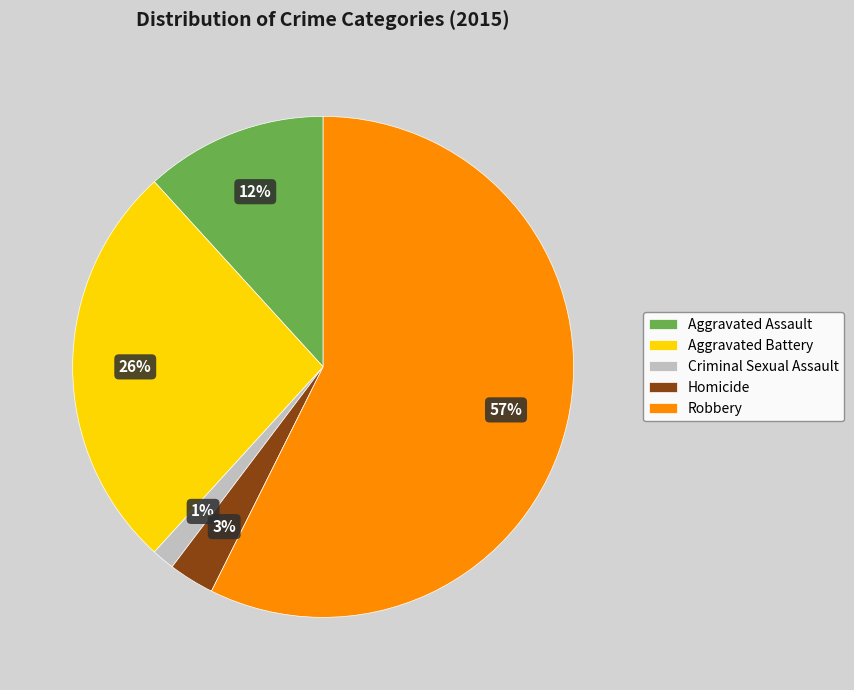

To the nearest percent, what percentage of the pie is Criminal Sexual Assault?

1%